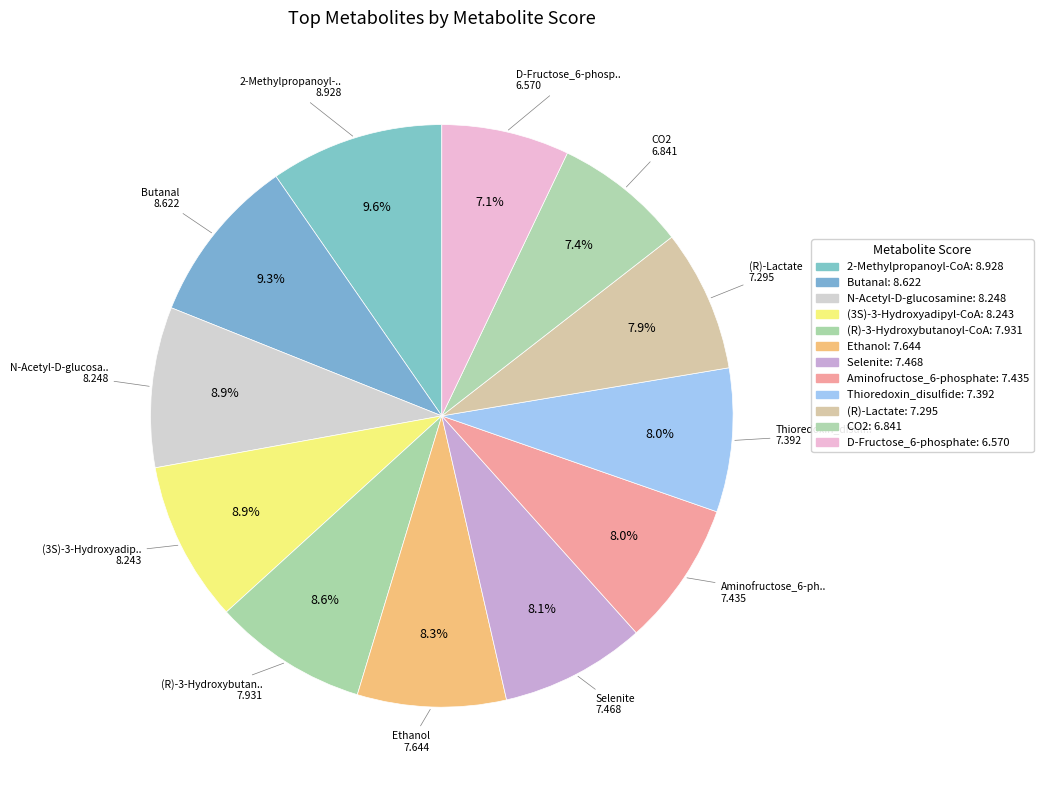

Between (3S)-3-Hydroxyadipyl-CoA and (R)-3-Hydroxybutanoyl-CoA, which is larger?

(3S)-3-Hydroxyadipyl-CoA